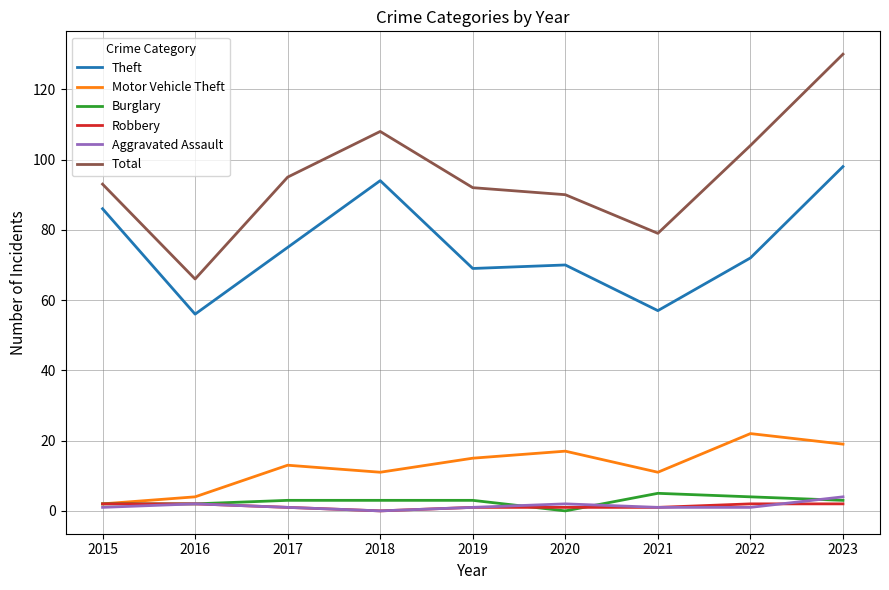

What is the difference between the second highest and minimum values in the Burglary series?

4